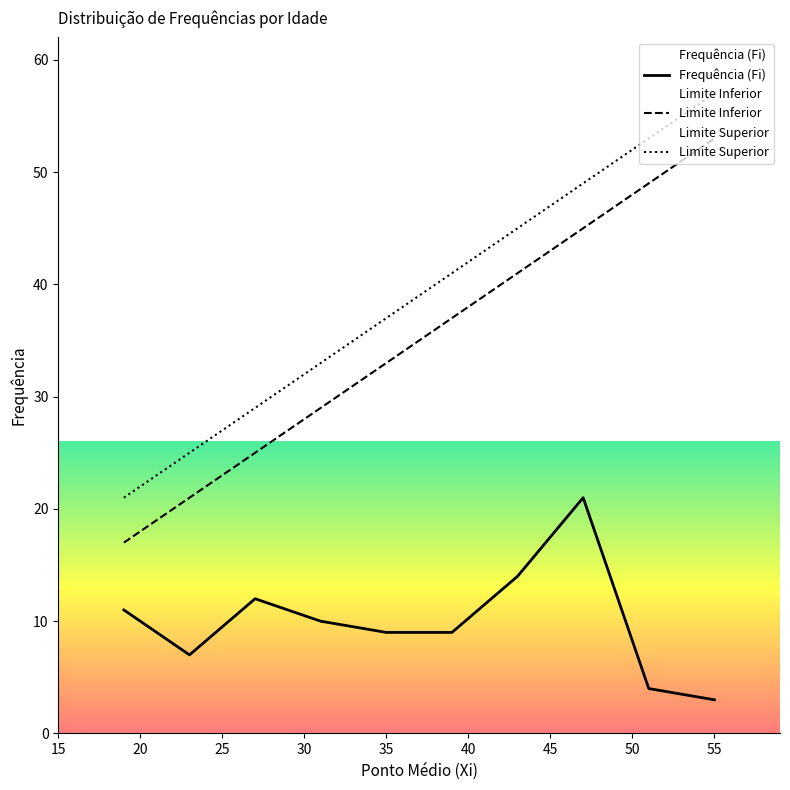

True or false: Limite Superior and Frequência (Fi) intersect in this chart.

False